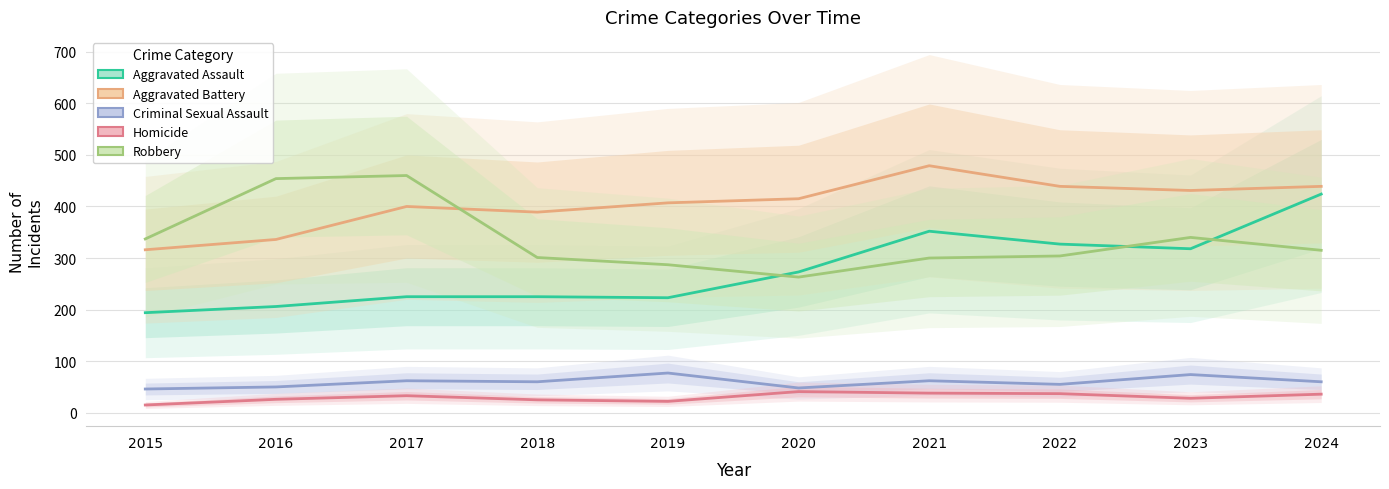

What is the spread (max minus min) of values at 2024?

403